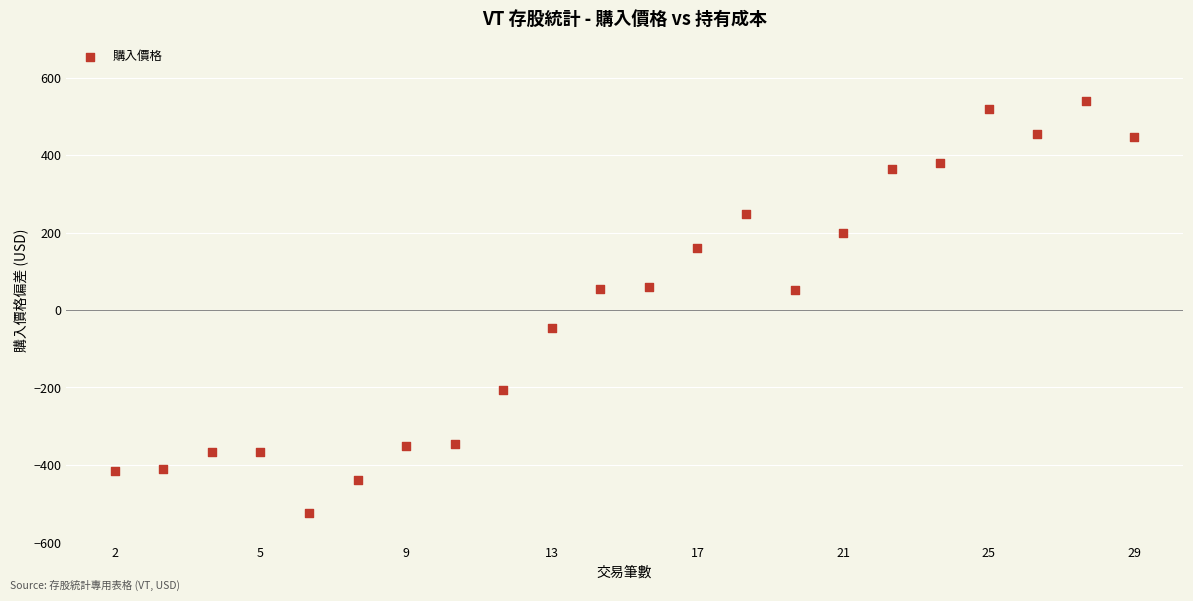

What is the range of Y values (max minus min)?

1061.8